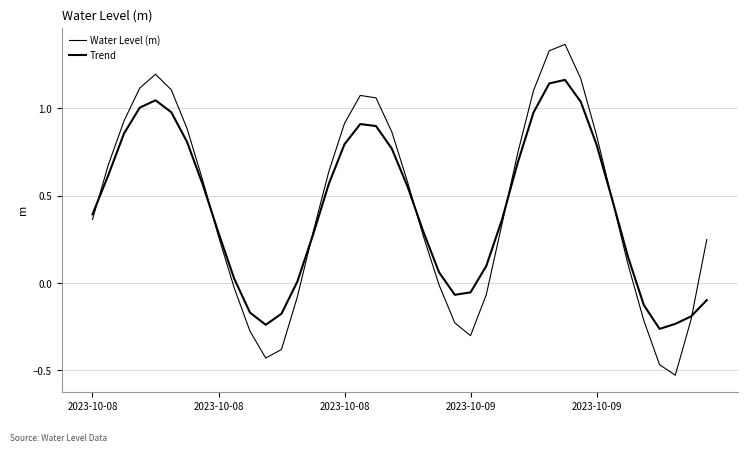

True or false: Water Level (m) and Trend cross at least once.

True